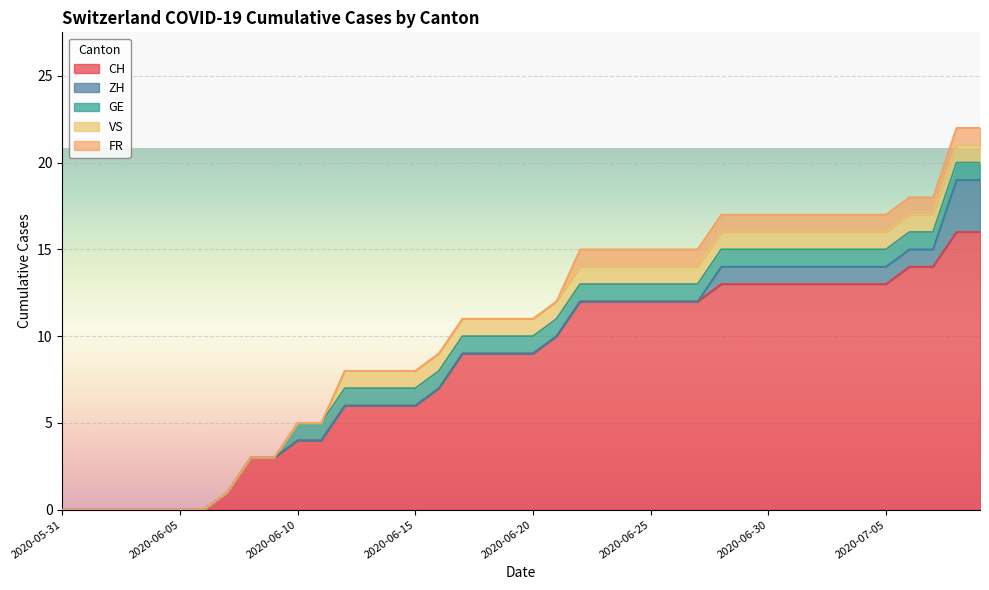

What is the difference between the second highest and minimum values in the FR series?

1